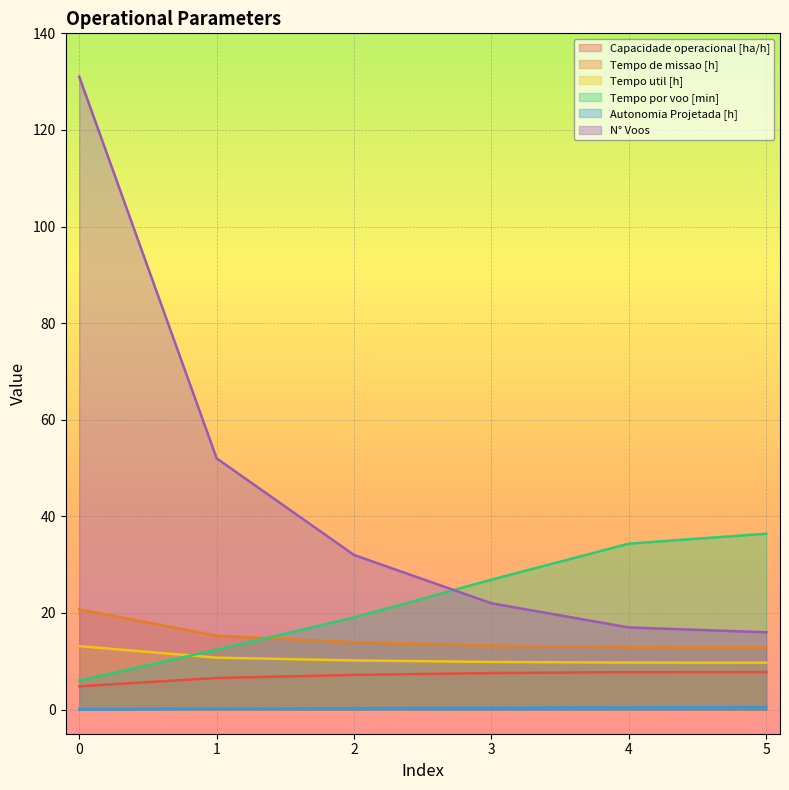

True or false: N° Voos and Tempo de missao [h] cross at least once.

False